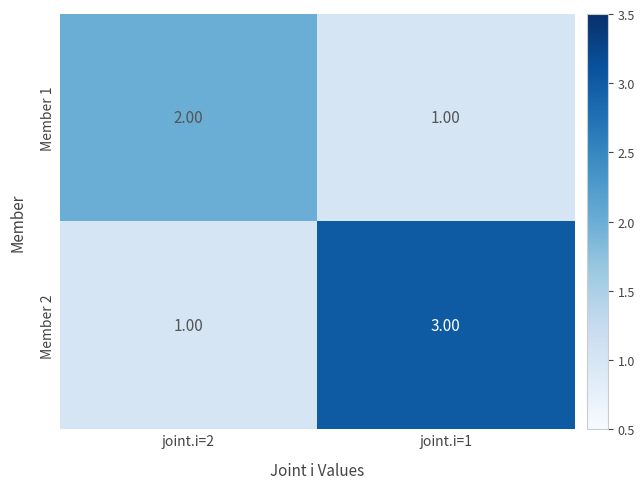

What is the sum of all Member 2 values?

4